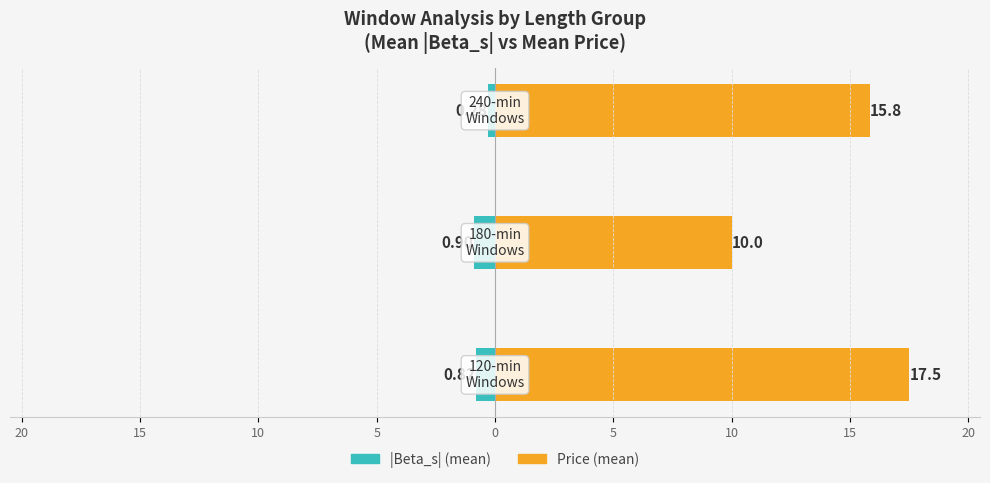

What is the maximum value shown in the chart?

17.5